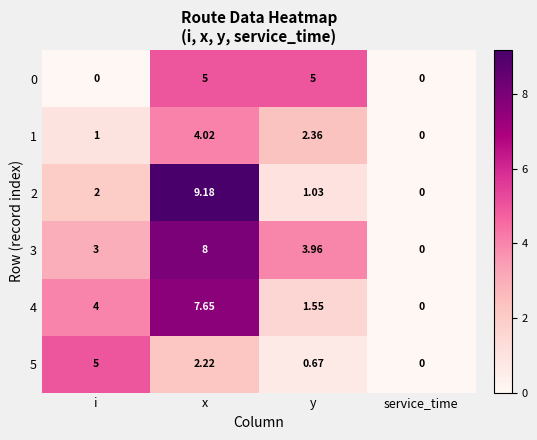

Rank the categories by 5 value from lowest to highest.

service_time, y, x, i